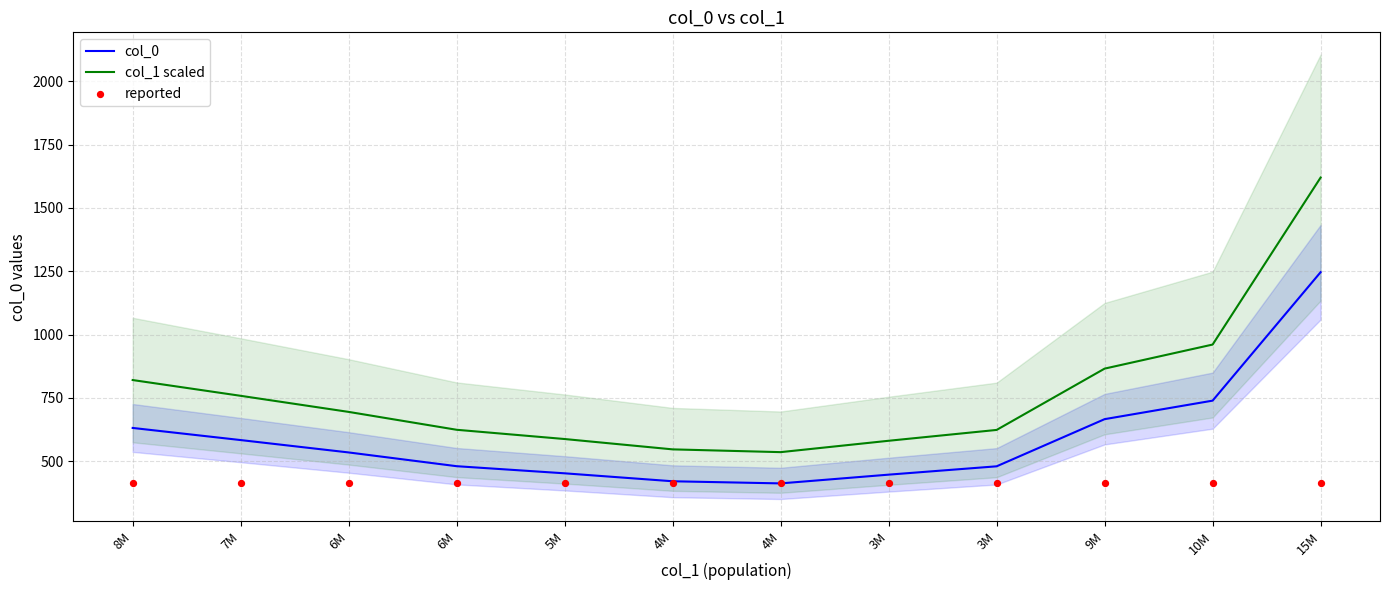

What is the total value across all series at 3M?

1438.1